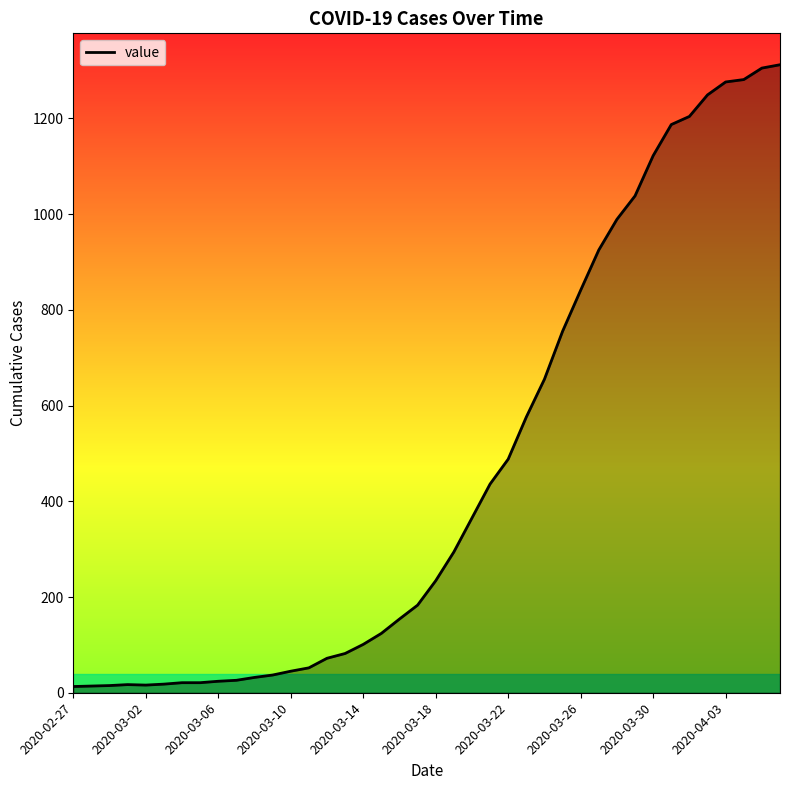

What is the greatest value displayed?

1312